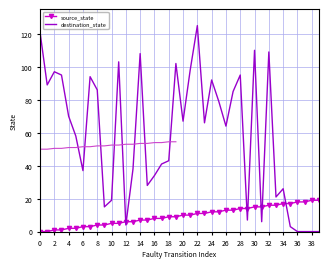

Where is destination_state nearest to the value 62?

26